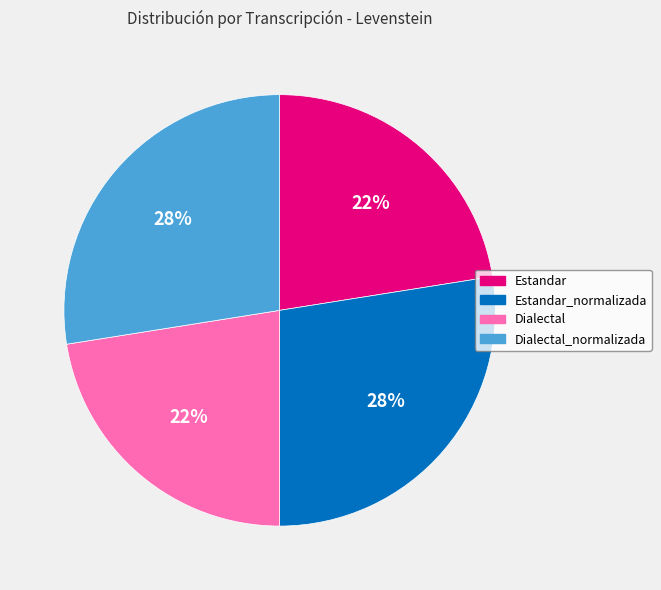

Is there any slice that represents more than half of the pie?

No